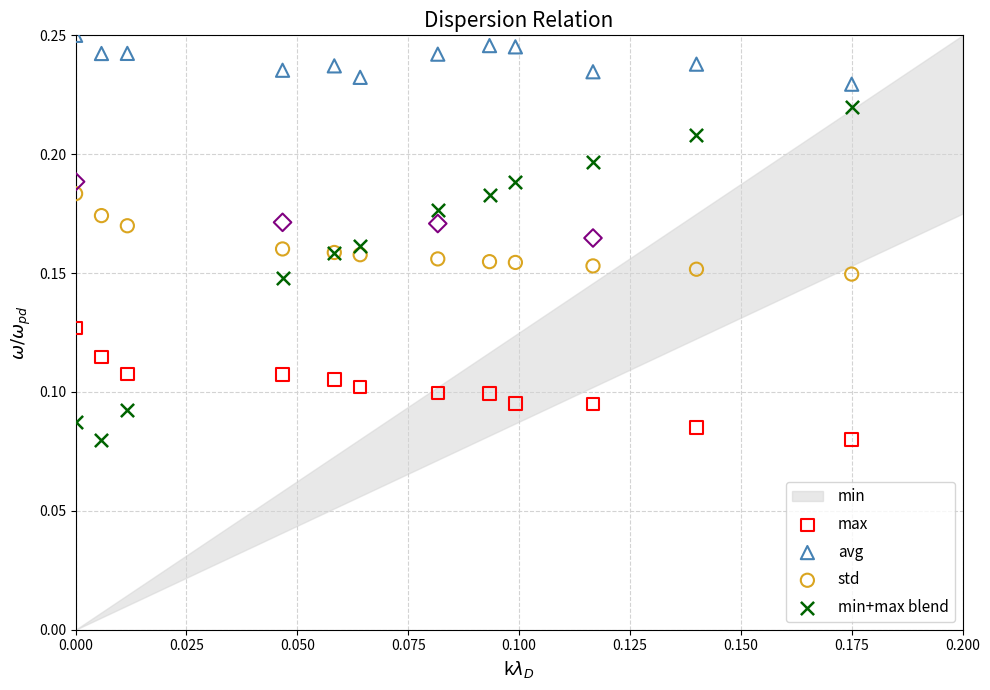

Which series has the widest spread of Y values?

std